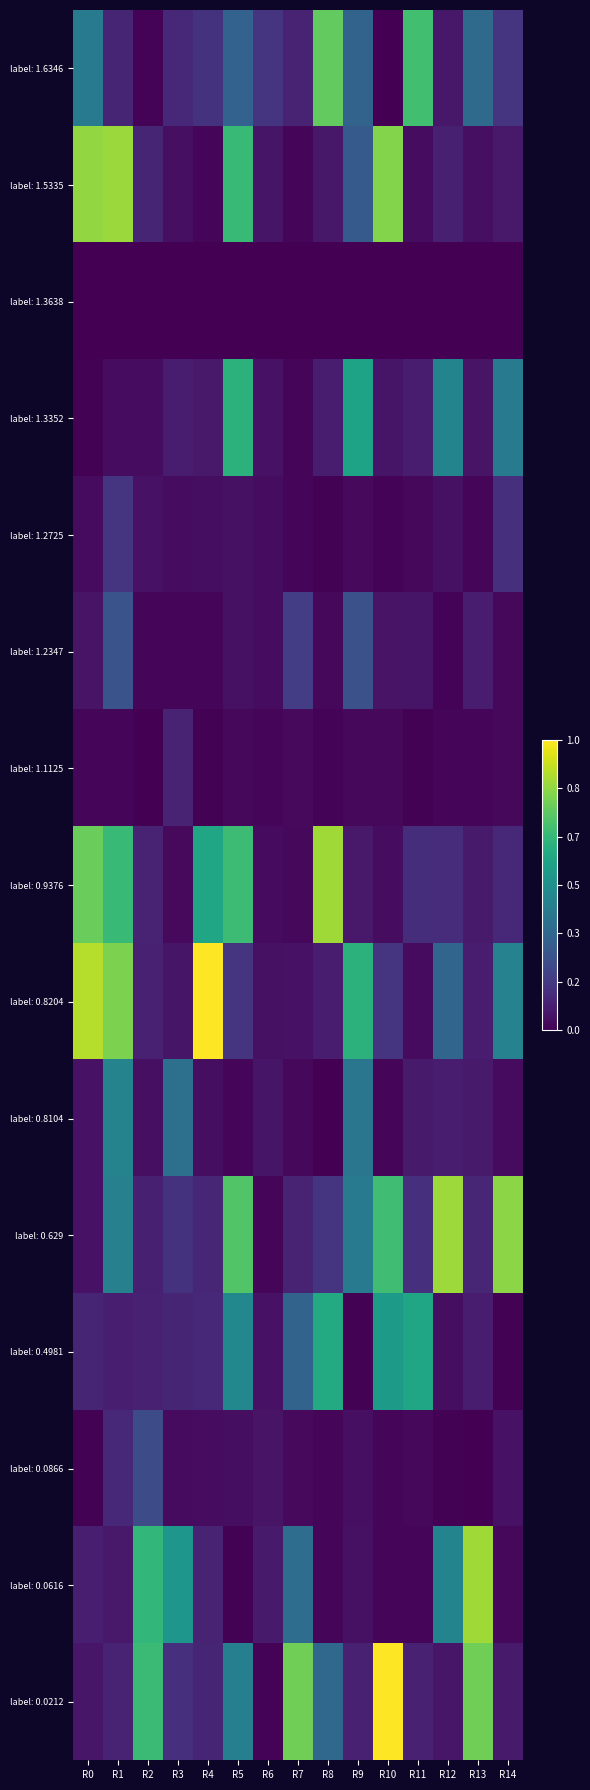

Reading left to right, extract all data points from this chart.

label: 1.6346: R0=0.4	R1=0.1	R2=0.0	R3=0.1	R4=0.1	R5=0.3	R6=0.2	R7=0.1	R8=0.8	R9=0.3	R10=0.0	R11=0.7	R12=0.1	R13=0.3	R14=0.2
label: 1.5335: R0=0.8	R1=0.8	R2=0.1	R3=0.0	R4=0.0	R5=0.7	R6=0.1	R7=0.0	R8=0.1	R9=0.3	R10=0.8	R11=0.0	R12=0.1	R13=0.0	R14=0.1
label: 1.3638: R0=0.0	R1=0.0	R2=0.0	R3=0.0	R4=0.0	R5=0.0	R6=0.0	R7=0.0	R8=0.0	R9=0.0	R10=0.0	R11=0.0	R12=0.0	R13=0.0	R14=0.0
label: 1.3352: R0=0.0	R1=0.0	R2=0.0	R3=0.1	R4=0.1	R5=0.6	R6=0.0	R7=0.0	R8=0.1	R9=0.6	R10=0.1	R11=0.1	R12=0.4	R13=0.1	R14=0.4
label: 1.2725: R0=0.0	R1=0.2	R2=0.0	R3=0.0	R4=0.0	R5=0.0	R6=0.0	R7=0.0	R8=0.0	R9=0.0	R10=0.0	R11=0.0	R12=0.0	R13=0.0	R14=0.1
label: 1.2347: R0=0.1	R1=0.3	R2=0.0	R3=0.0	R4=0.0	R5=0.0	R6=0.0	R7=0.2	R8=0.0	R9=0.2	R10=0.1	R11=0.1	R12=0.0	R13=0.1	R14=0.0
label: 1.1125: R0=0.0	R1=0.0	R2=0.0	R3=0.1	R4=0.0	R5=0.0	R6=0.0	R7=0.0	R8=0.0	R9=0.0	R10=0.0	R11=0.0	R12=0.0	R13=0.0	R14=0.0
label: 0.9376: R0=0.8	R1=0.7	R2=0.1	R3=0.0	R4=0.6	R5=0.7	R6=0.0	R7=0.0	R8=0.9	R9=0.1	R10=0.0	R11=0.1	R12=0.1	R13=0.1	R14=0.1
label: 0.8204: R0=0.9	R1=0.8	R2=0.1	R3=0.1	R4=1.0	R5=0.2	R6=0.0	R7=0.0	R8=0.1	R9=0.6	R10=0.2	R11=0.0	R12=0.3	R13=0.1	R14=0.4
label: 0.8104: R0=0.0	R1=0.4	R2=0.0	R3=0.4	R4=0.0	R5=0.0	R6=0.1	R7=0.0	R8=0.0	R9=0.4	R10=0.0	R11=0.1	R12=0.1	R13=0.1	R14=0.0
label: 0.629: R0=0.0	R1=0.4	R2=0.1	R3=0.1	R4=0.1	R5=0.7	R6=0.0	R7=0.1	R8=0.2	R9=0.4	R10=0.7	R11=0.1	R12=0.9	R13=0.1	R14=0.8
label: 0.4981: R0=0.1	R1=0.1	R2=0.1	R3=0.1	R4=0.1	R5=0.5	R6=0.0	R7=0.3	R8=0.6	R9=0.0	R10=0.5	R11=0.6	R12=0.0	R13=0.1	R14=0.0
label: 0.0866: R0=0.0	R1=0.1	R2=0.2	R3=0.0	R4=0.0	R5=0.0	R6=0.1	R7=0.0	R8=0.0	R9=0.0	R10=0.0	R11=0.0	R12=0.0	R13=0.0	R14=0.1
label: 0.0616: R0=0.1	R1=0.1	R2=0.7	R3=0.5	R4=0.1	R5=0.0	R6=0.1	R7=0.4	R8=0.0	R9=0.0	R10=0.0	R11=0.0	R12=0.5	R13=0.9	R14=0.0
label: 0.0212: R0=0.1	R1=0.1	R2=0.7	R3=0.1	R4=0.1	R5=0.4	R6=0.0	R7=0.8	R8=0.3	R9=0.1	R10=1.0	R11=0.1	R12=0.1	R13=0.8	R14=0.1